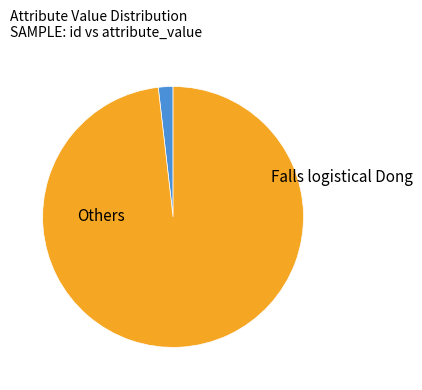

Is there a majority slice in this chart?

Yes